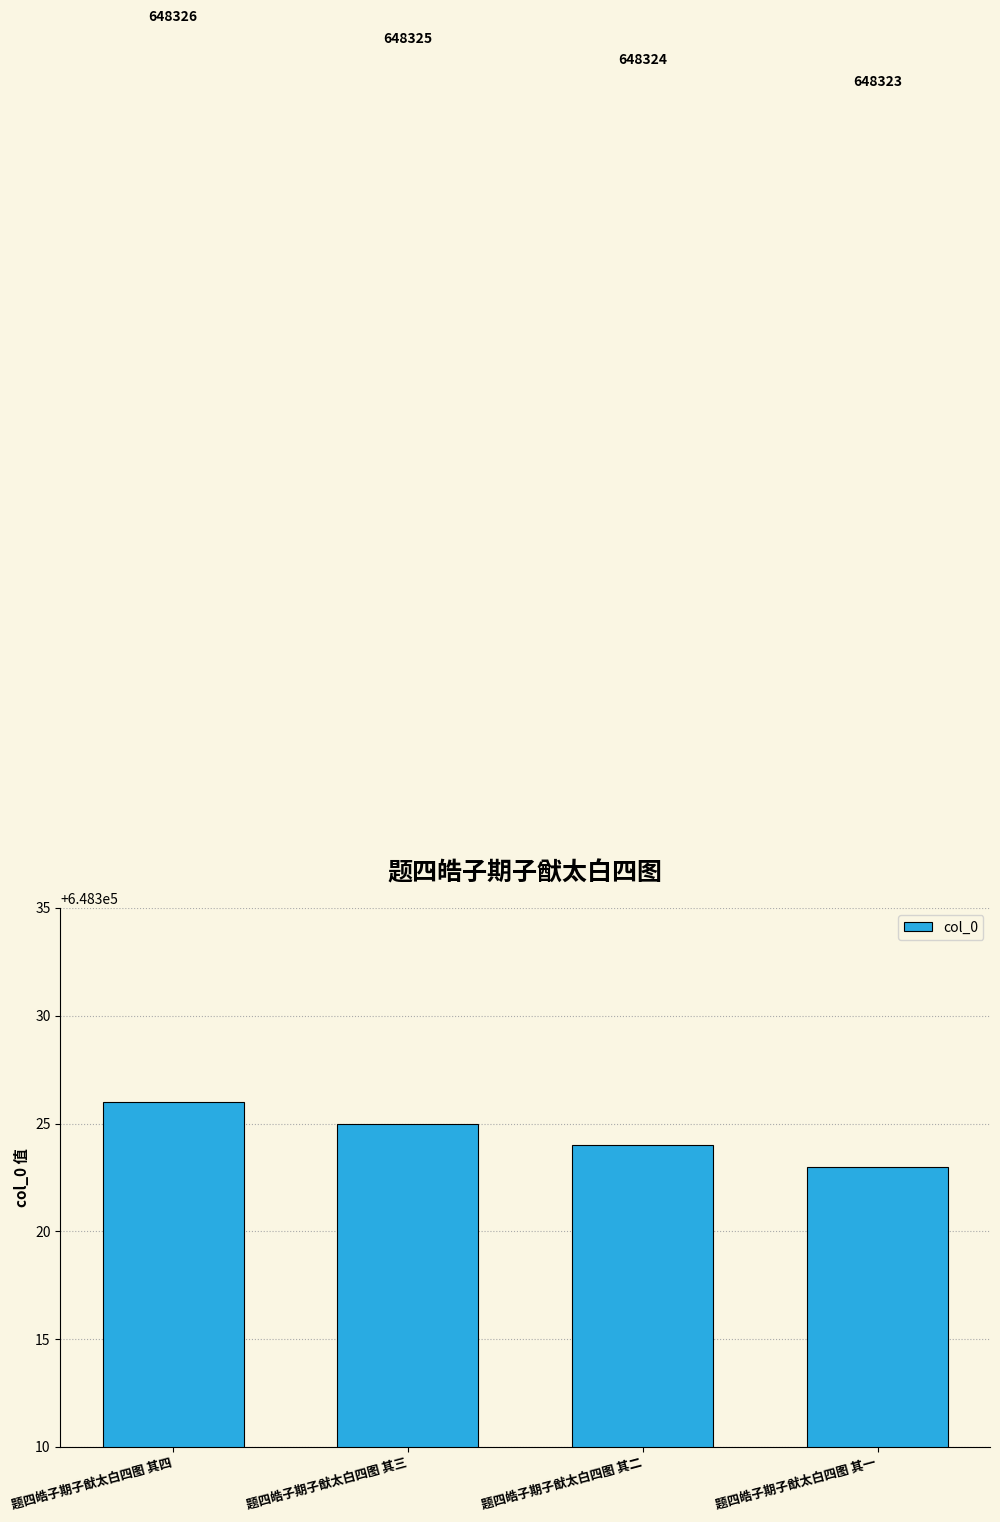

What is the change in value from 题四皓子期子猷太白四图 其二 to 题四皓子期子猷太白四图 其一?

-1